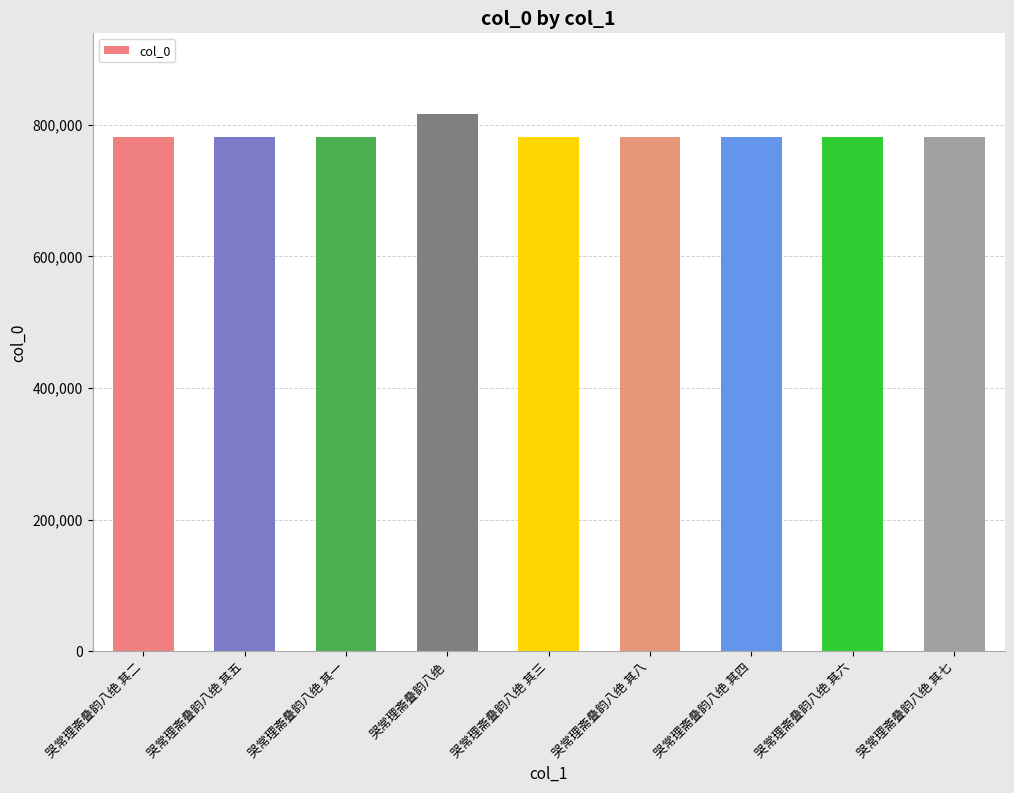

What is the minimum value shown in the chart?

781133